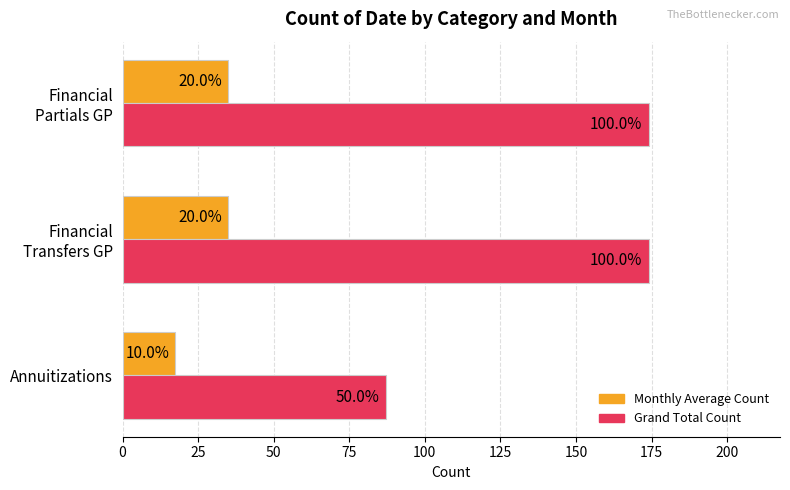

What are all the series names shown in the legend?

Monthly Average Count, Grand Total Count